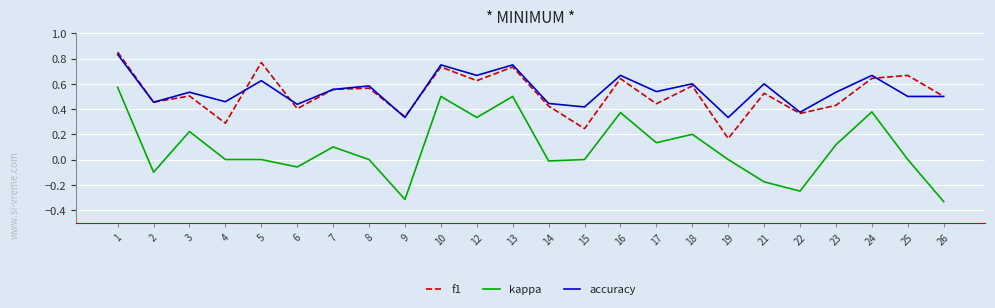

The f1 series shows 0.3 at 10. True or false?

False